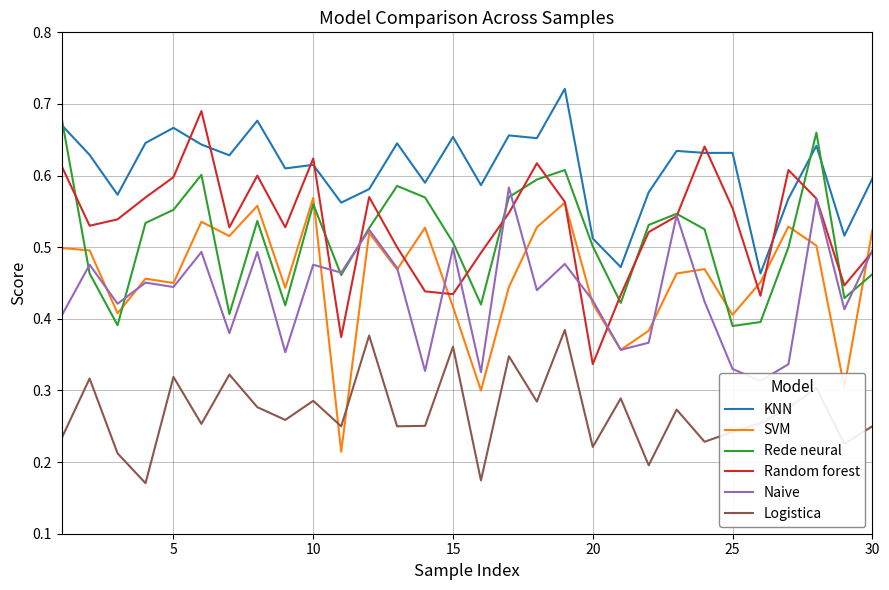

Which series has the largest range (max minus min)?

SVM